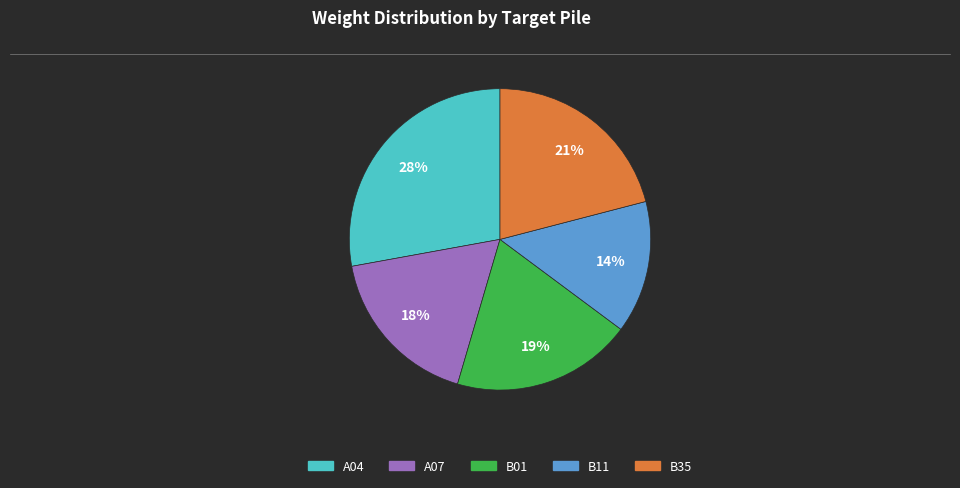

True or false: A04 accounts for 28% of the total.

True